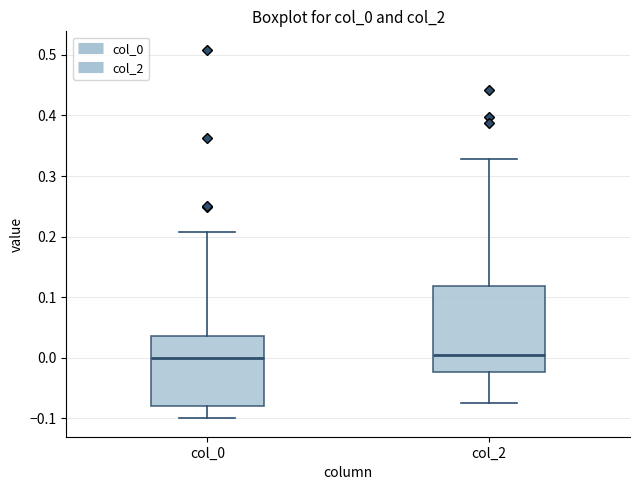

Where does the median line of the box for col_0 sit on the y-axis? The values are not printed on the chart, so give them approximately, as read against the axis.

0.00